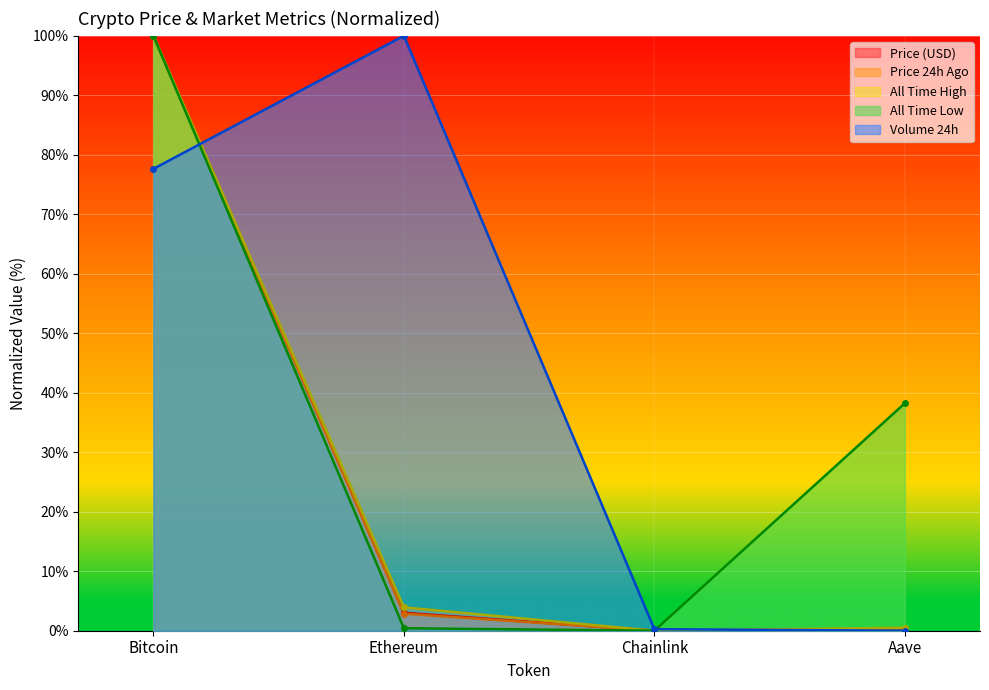

What position from the right is Chainlink?

2